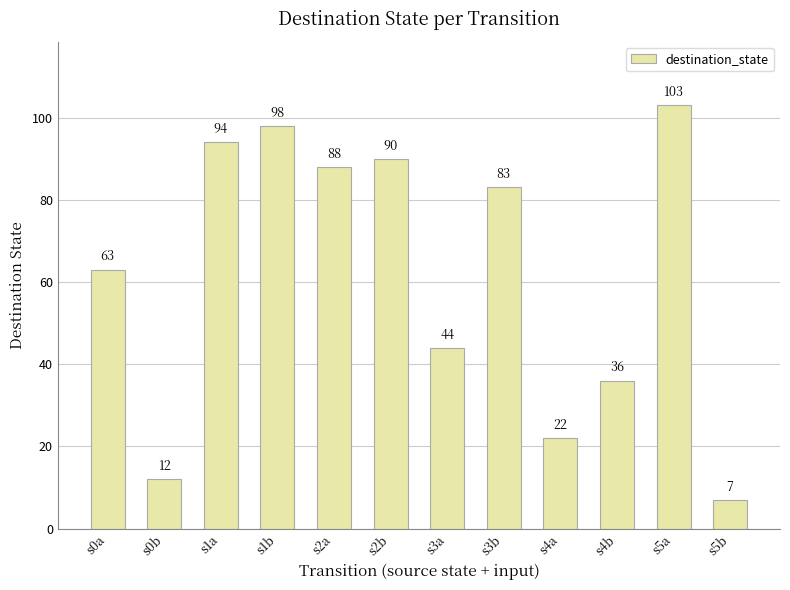

What is the approximate value at s3b, to the nearest 10?

80